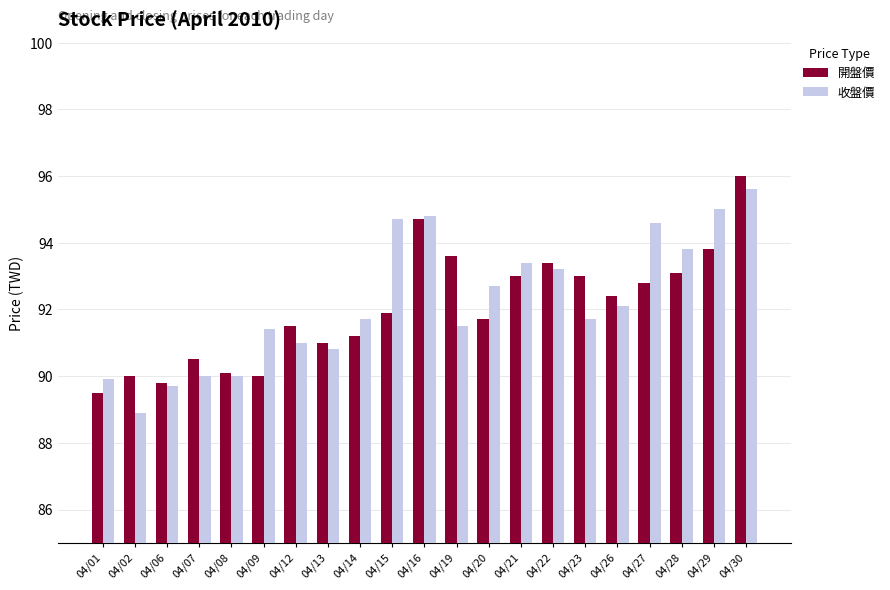

Rank the series at 04/14 from lowest to highest value.

開盤價, 收盤價